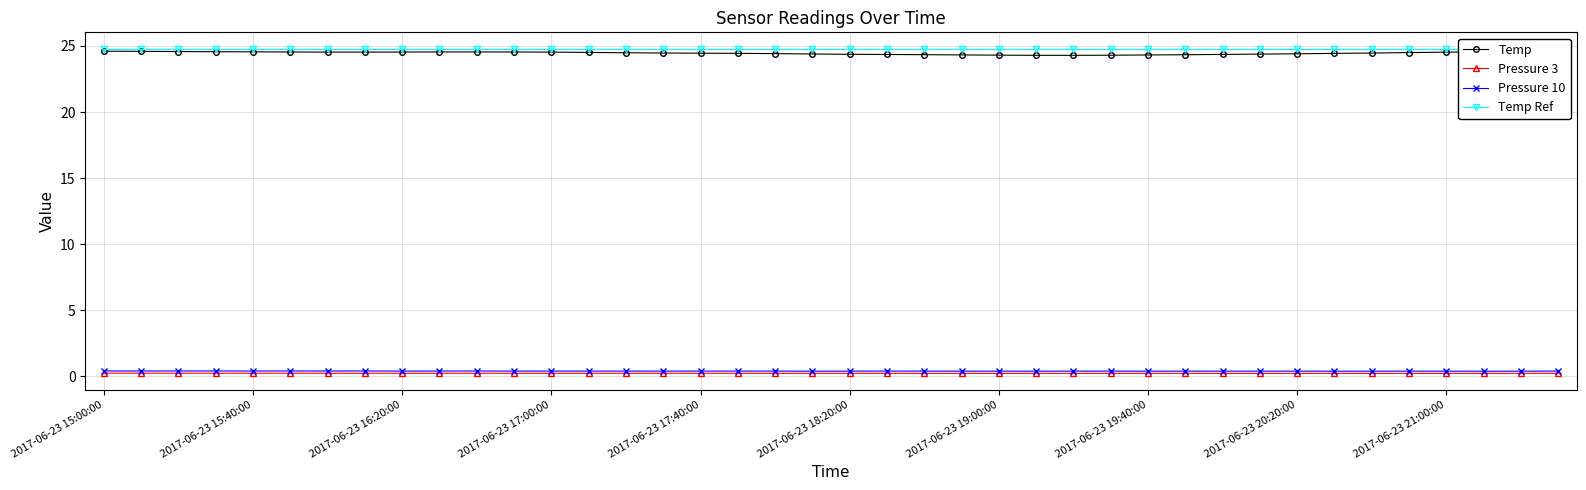

True or false: Temp and Temp Ref cross at least once.

False